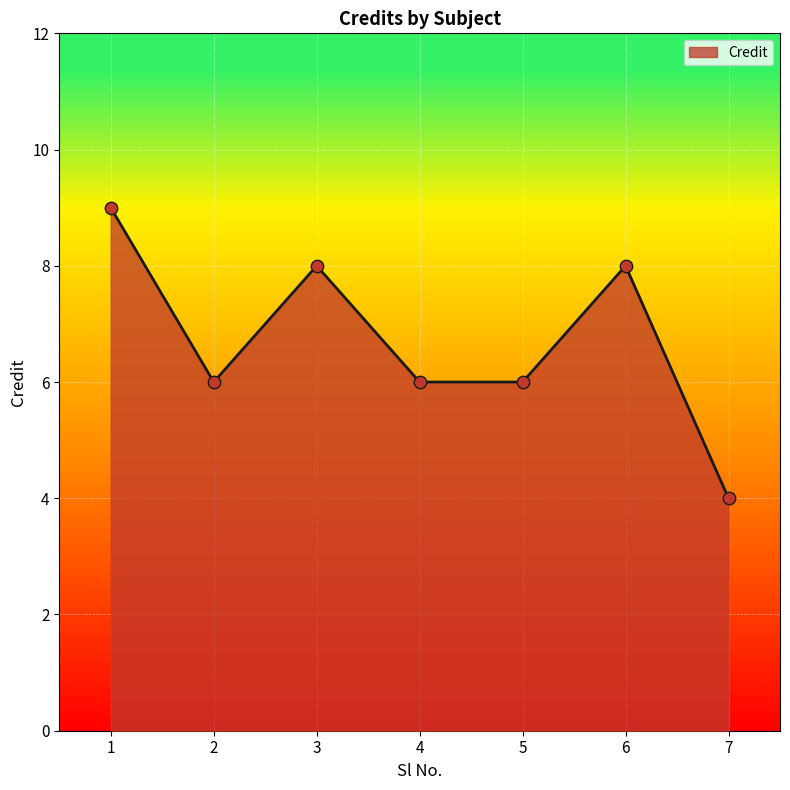

Between 5 and 3, which is larger?

3